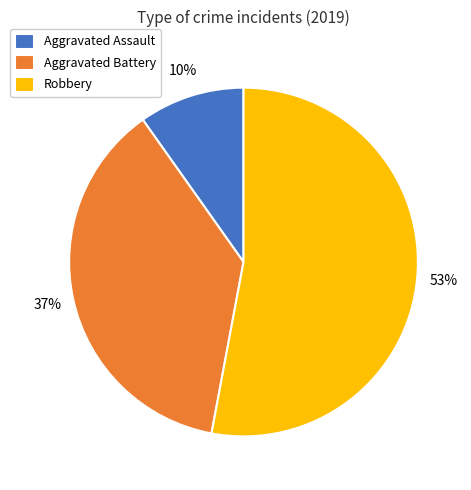

Which category has the smallest portion of the pie?

Aggravated Assault